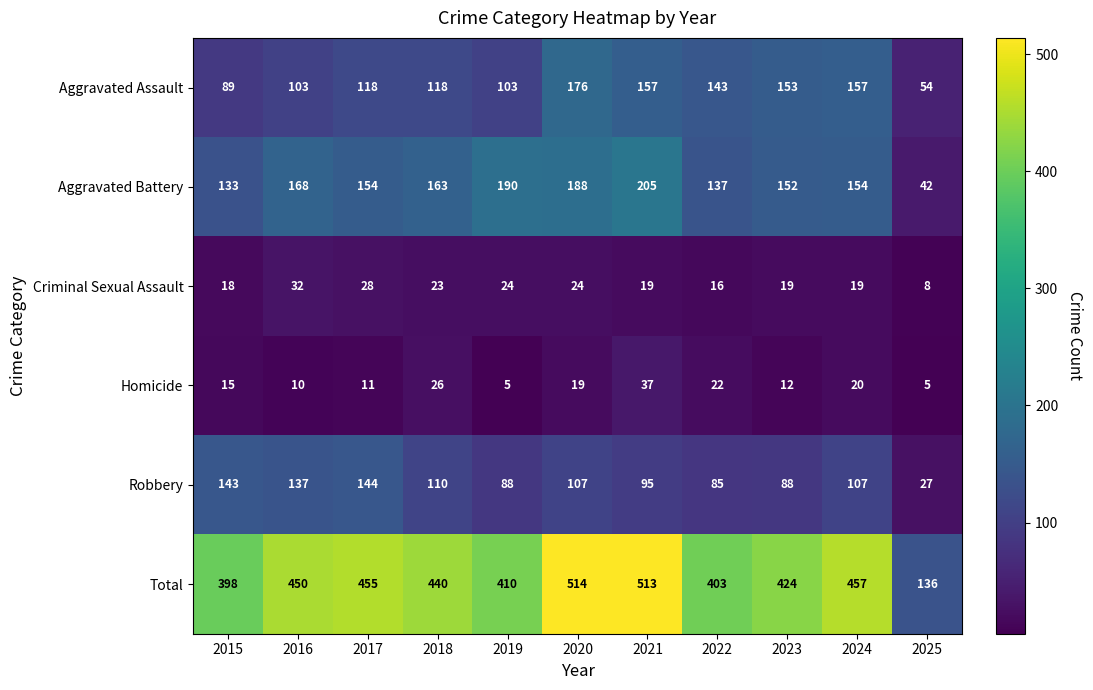

Rank the series by their maximum value, from highest to lowest.

Total, Aggravated Battery, Aggravated Assault, Robbery, Homicide, Criminal Sexual Assault